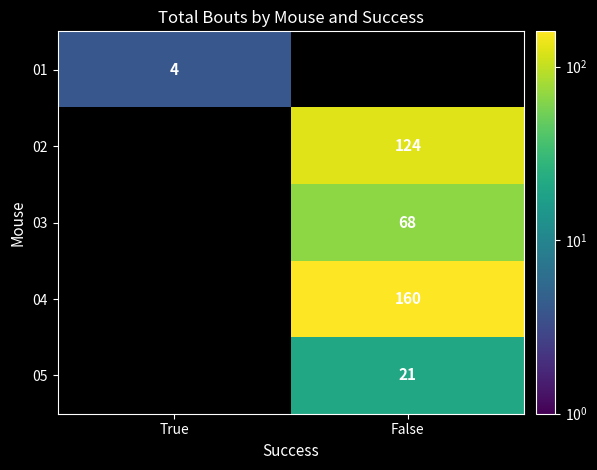

The value of 04 at False is 160. True or false?

True